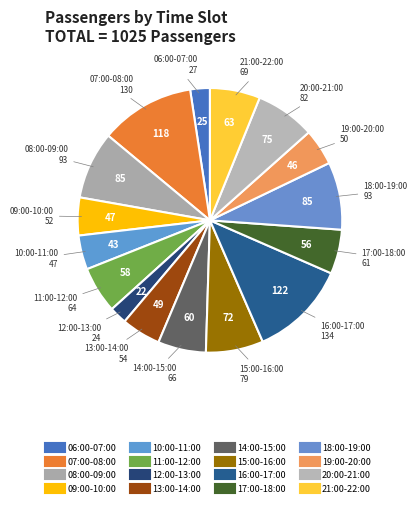

Combined, do 06:00-07:00 and 10:00-11:00 account for over 50%?

No